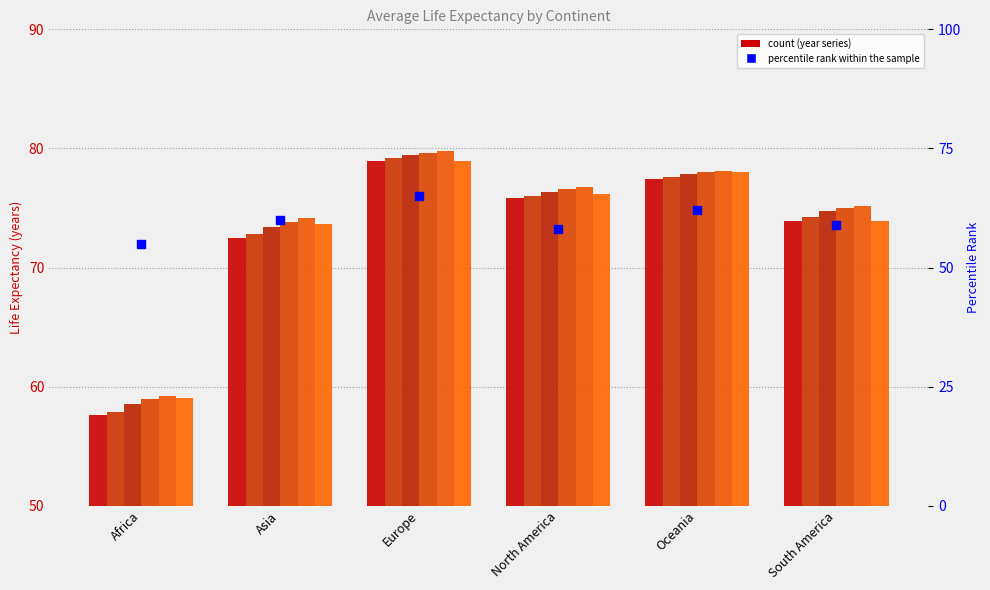

Approximately how many times larger is the value at South America compared to Oceania?

1.0